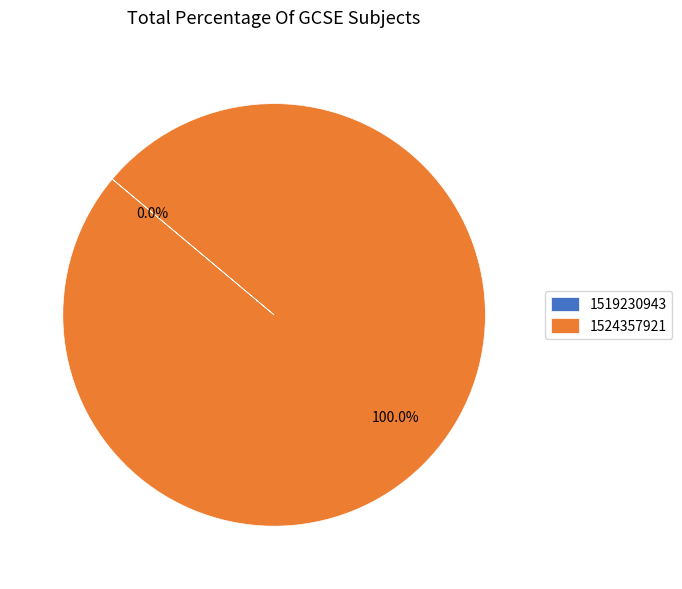

Does 1524357921 account for over 50% of the chart?

Yes